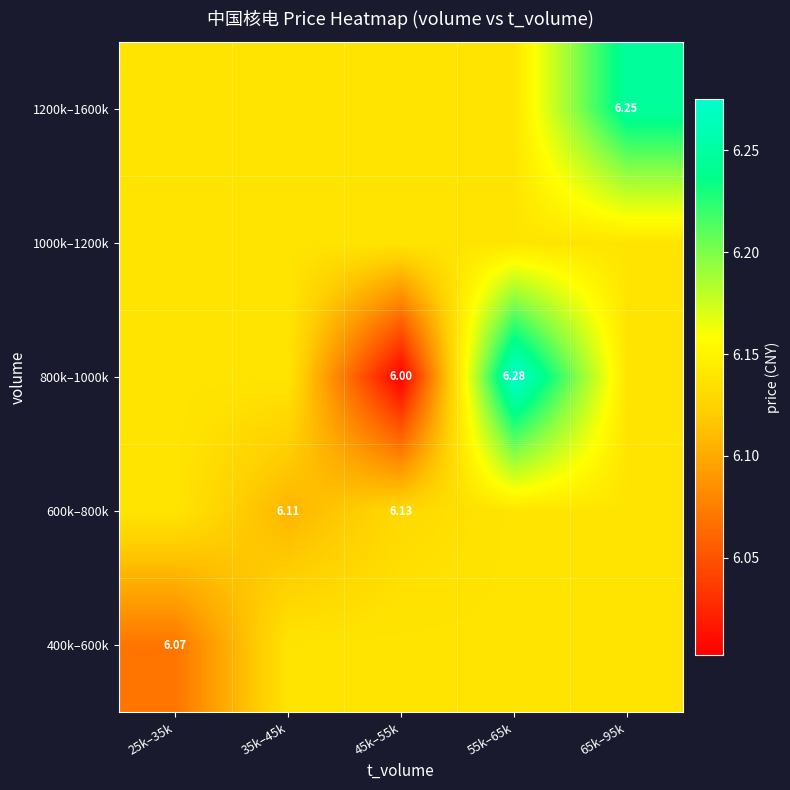

At which label does 1200k–1600k reach its minimum?

25k–35k